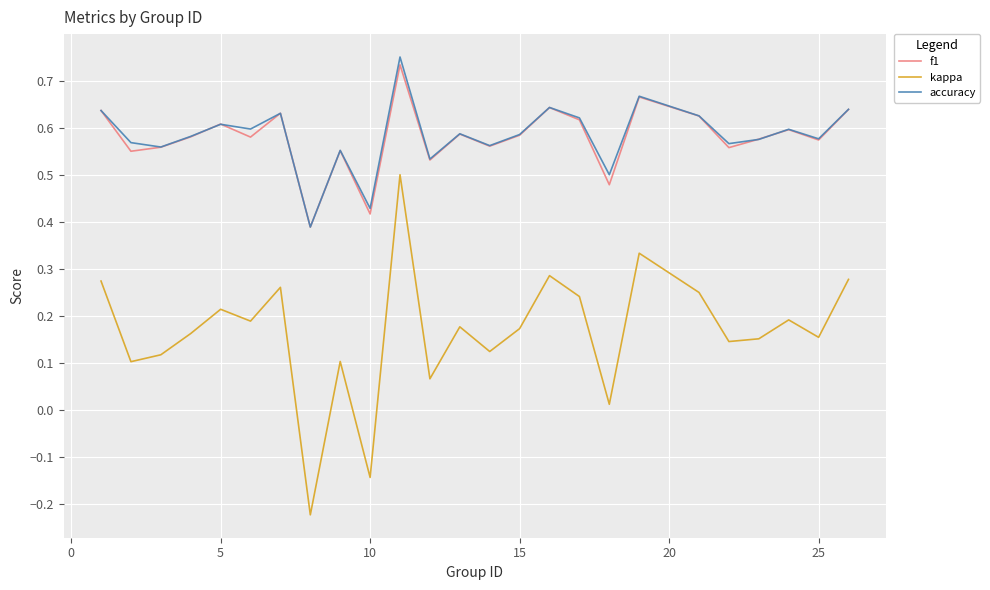

True or false: kappa and f1 cross at least once.

False